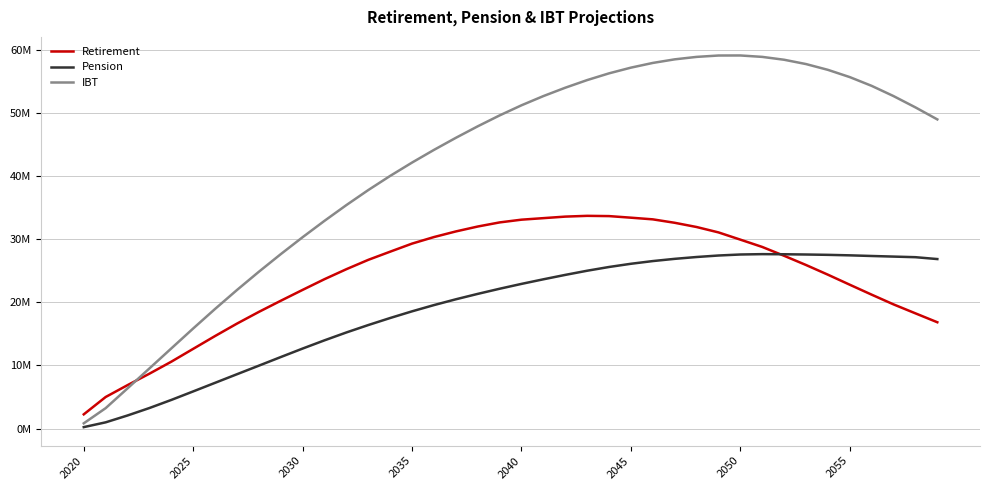

True or false: IBT has more than 0 interior local peaks.

True